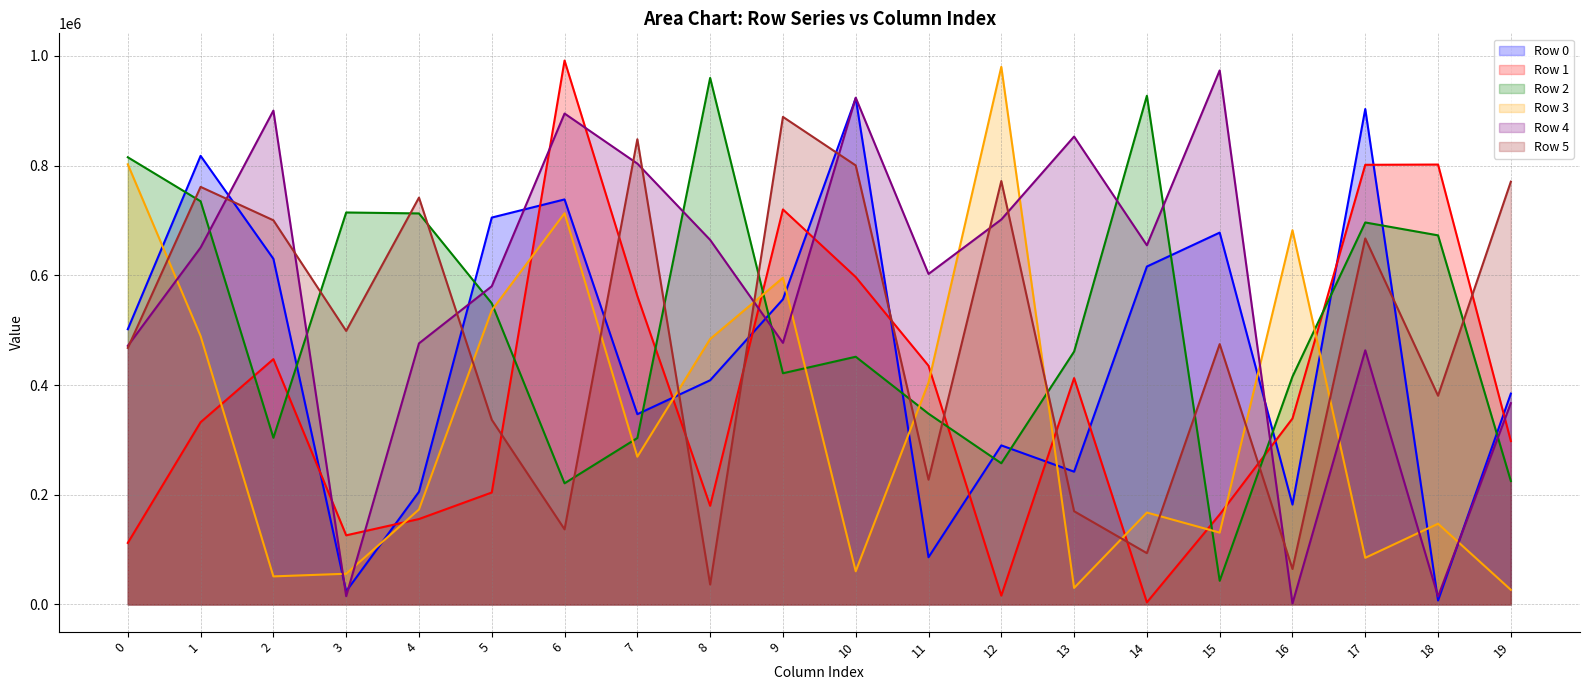

What are all the series names shown in the legend?

Row 0, Row 1, Row 2, Row 3, Row 4, Row 5